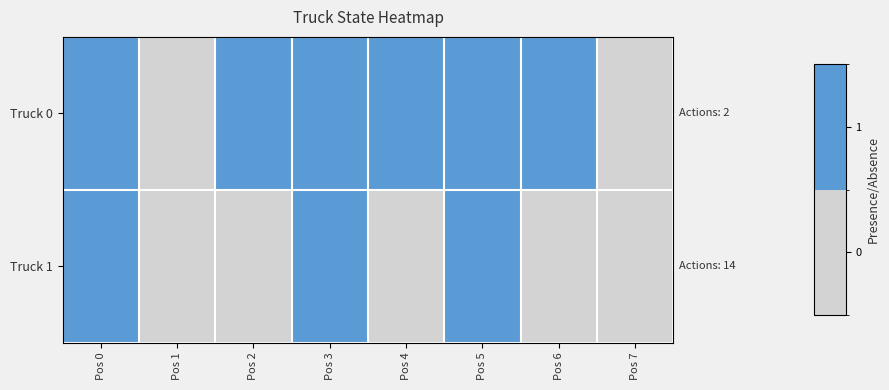

Which series has the largest total across all categories?

Truck 0